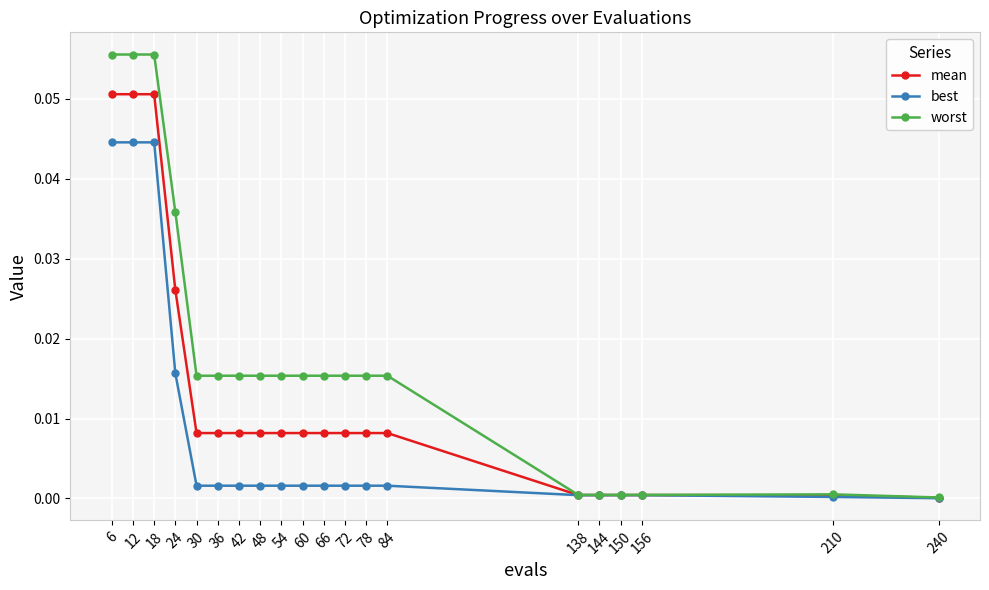

At 18, list the series in order from smallest to largest.

best, mean, worst